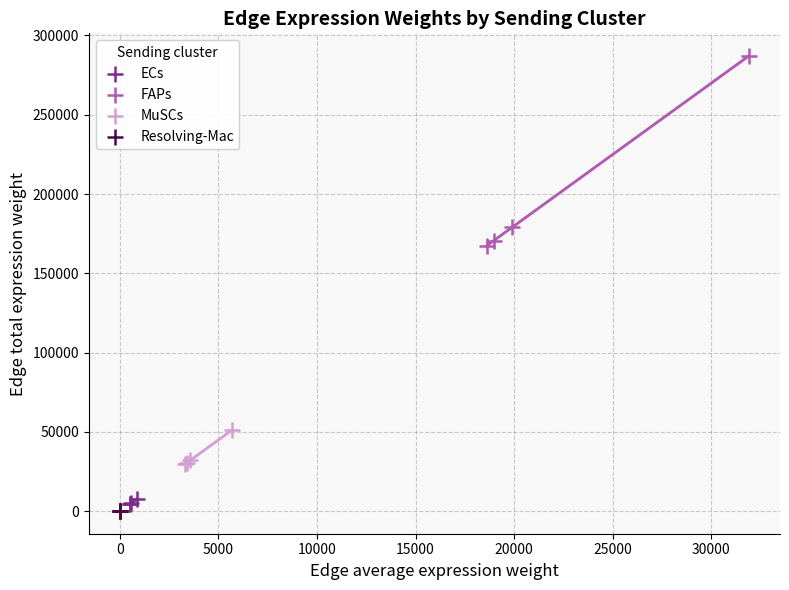

Which series reaches the maximum Y coordinate?

FAPs